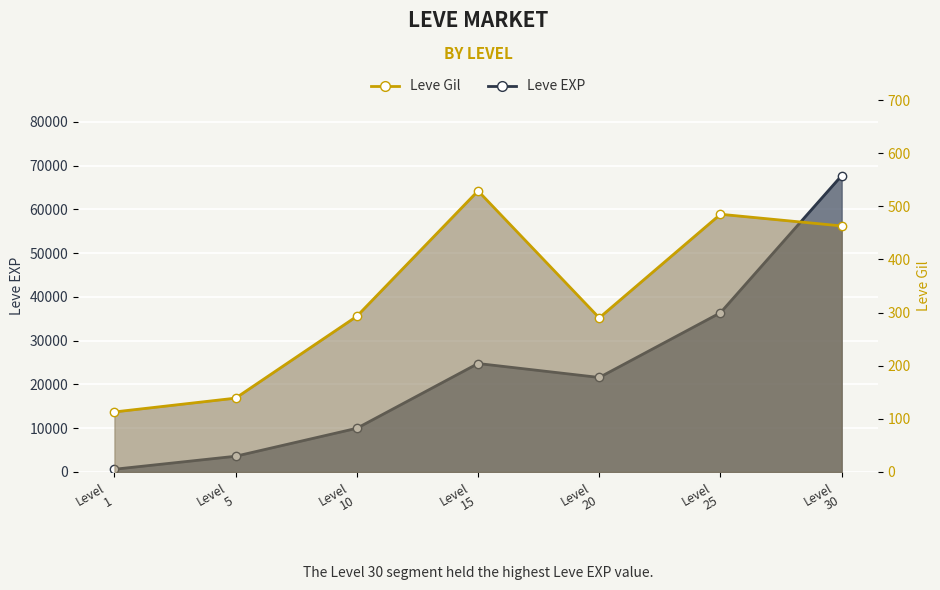

At which category is the sum across all series the highest?

Level
30